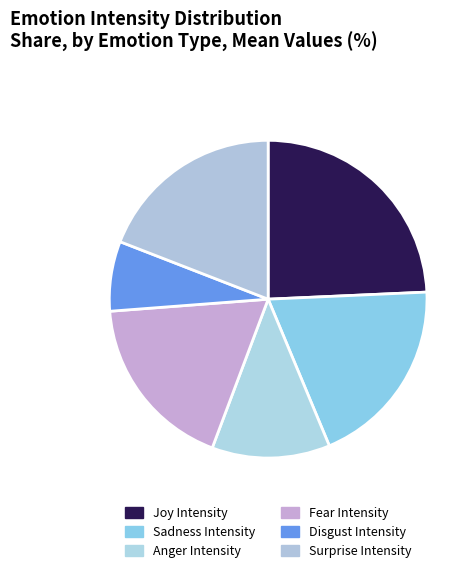

Does any single category account for the majority?

No